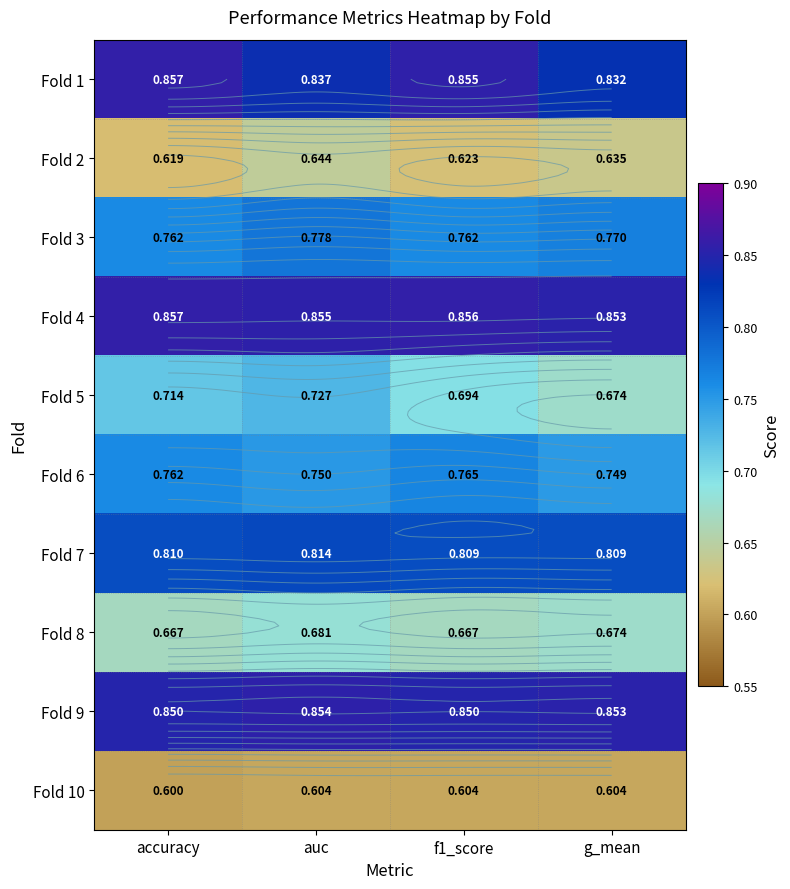

The value of Fold 10 at f1_score is 0.9. True or false?

False